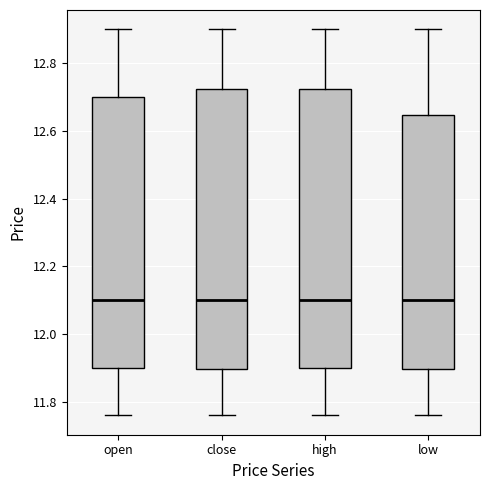

Reading left to right, transcribe this box plot: for each box, give where its median line is, the range the box spans, and where its two whiskers end, as read against the y-axis. The values are not printed on the chart, so give them approximately, as read against the axis.

open: median 12.10, box 11.90 to 12.70, whiskers 11.76 to 12.90
close: median 12.10, box 11.90 to 12.72, whiskers 11.76 to 12.90
high: median 12.10, box 11.90 to 12.72, whiskers 11.76 to 12.90
low: median 12.10, box 11.90 to 12.64, whiskers 11.76 to 12.90